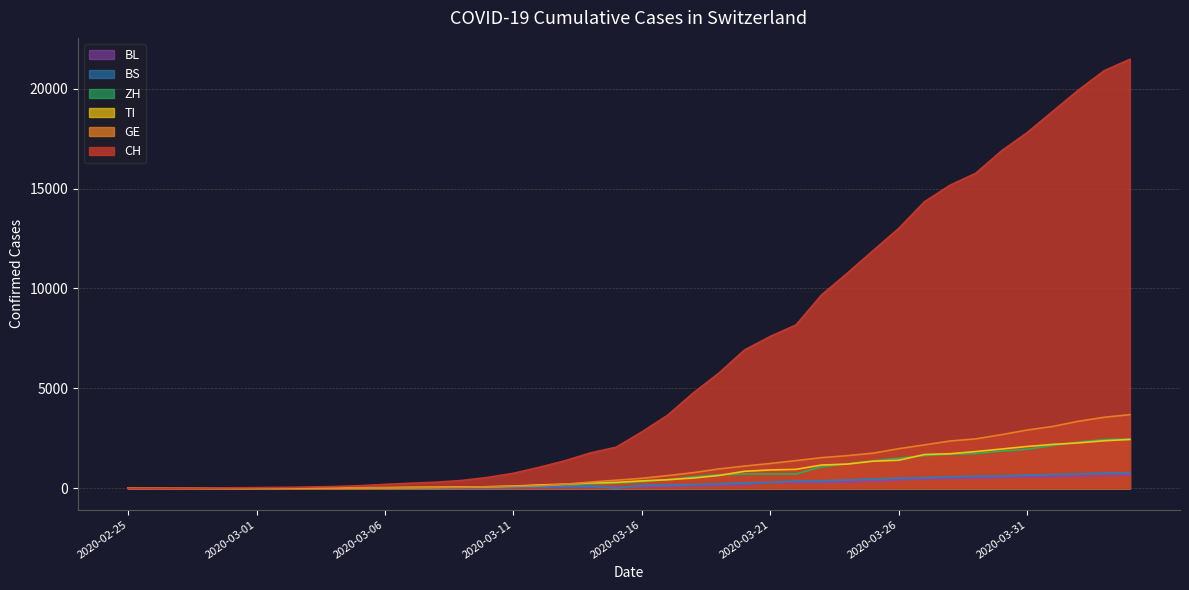

What is the highest value of the BL series?

656